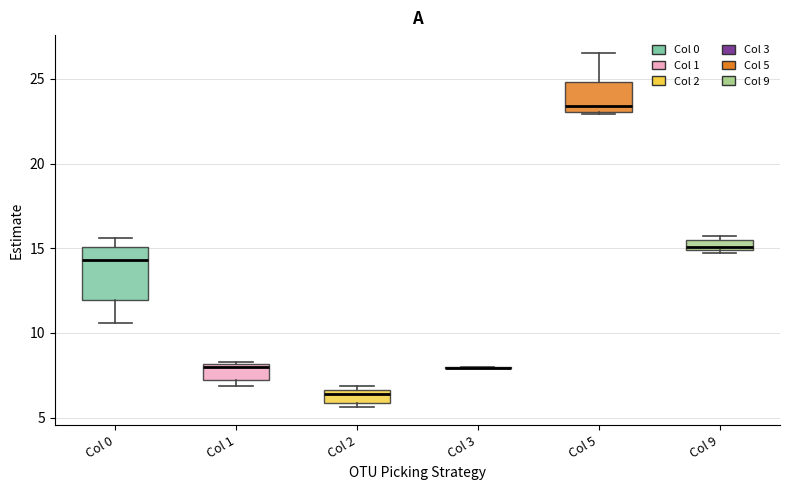

Where is the upper edge of the box for Col 5 on the y-axis? The values are not printed on the chart, so give them approximately, as read against the axis.

25.0